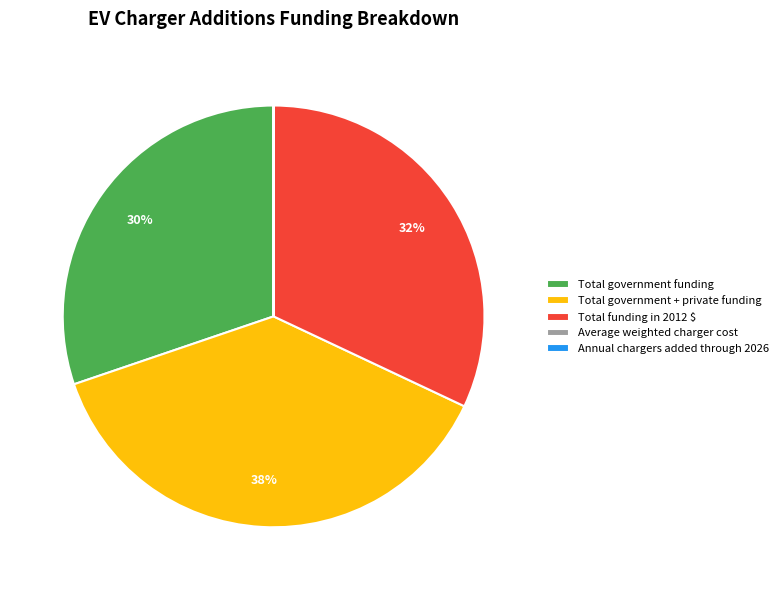

To the nearest percent, what is the difference between the largest and smallest slice percentages?

38%